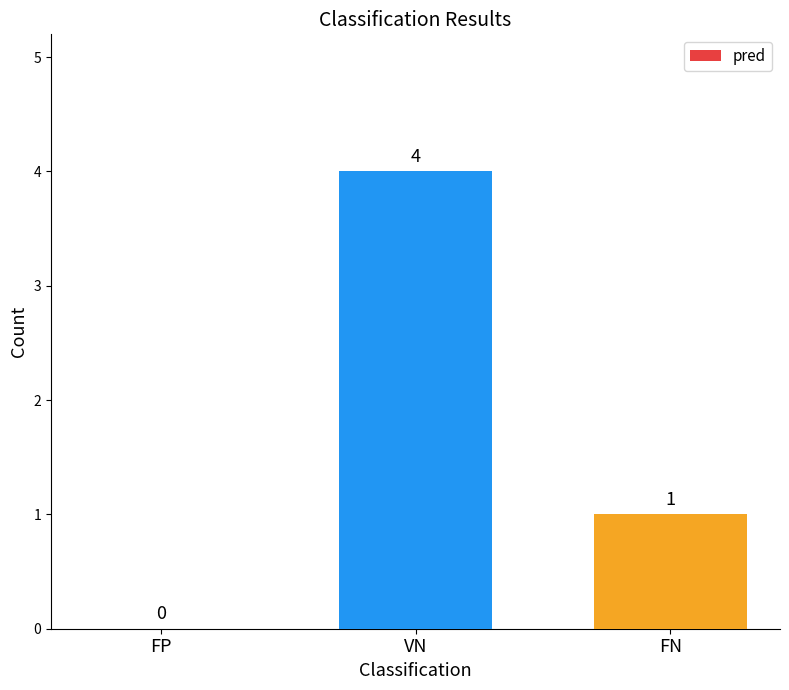

Which has a higher value, VN or FN?

VN